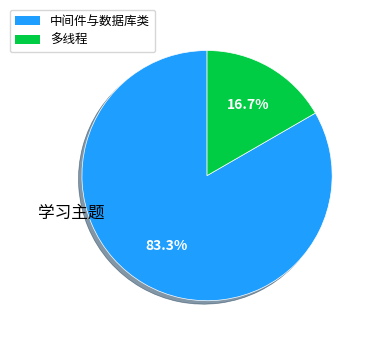

Rank the categories by value from lowest to highest.

多线程, 中间件与数据库类